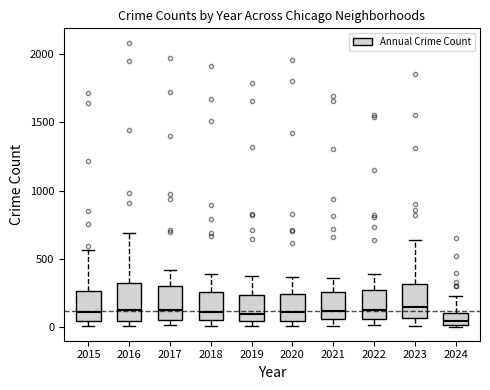

Reading left to right, read every box against the y-axis: the position of its median line, the range the box covers, and the ends of its whiskers. The values are not printed on the chart, so give them approximately, as read against the axis.

2015: median 100, box 50 to 250, whiskers 0 to 550
2016: median 150, box 50 to 300, whiskers 0 to 700
2017: median 100, box 50 to 300, whiskers 0 to 400
2018: median 100, box 50 to 250, whiskers 0 to 400
2019: median 100, box 50 to 250, whiskers 0 to 400
2020: median 100, box 50 to 250, whiskers 0 to 350
2021: median 100, box 50 to 250, whiskers 0 to 350
2022: median 100, box 50 to 250, whiskers 0 to 400
2023: median 150, box 50 to 300, whiskers 0 to 650
2024: median 50, box 0 to 100, whiskers 0 to 250